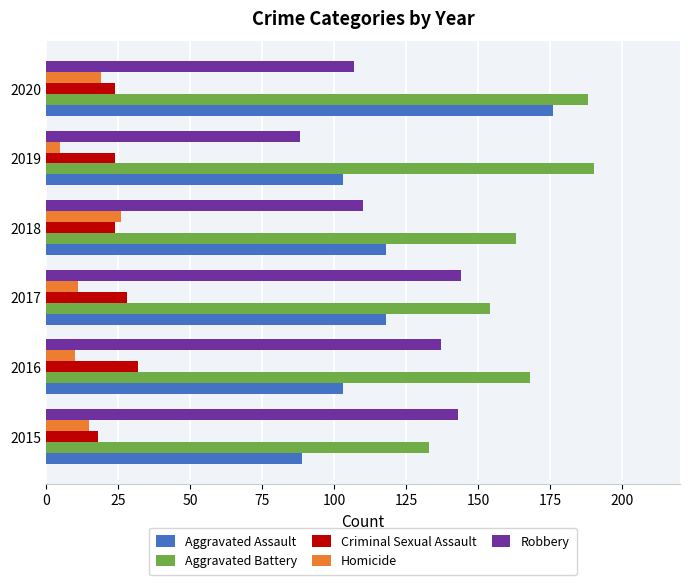

The Criminal Sexual Assault series shows 24 at 2018. True or false?

True